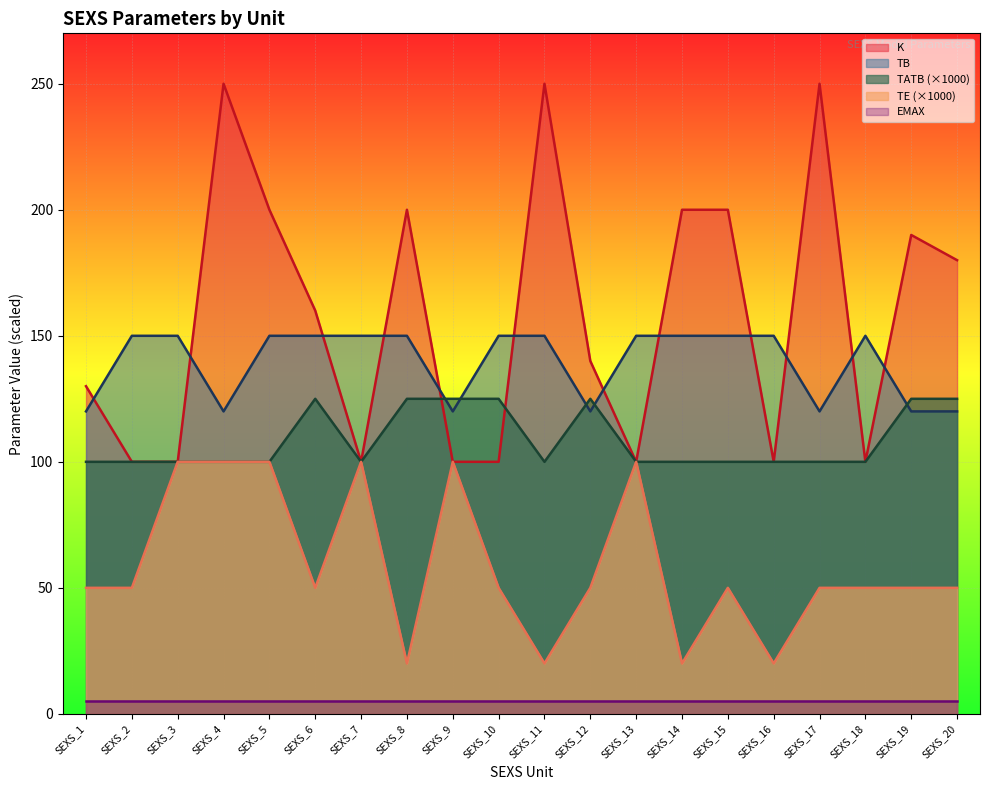

Which series ends up on top after the final intersection of TB and TATB?

TATB